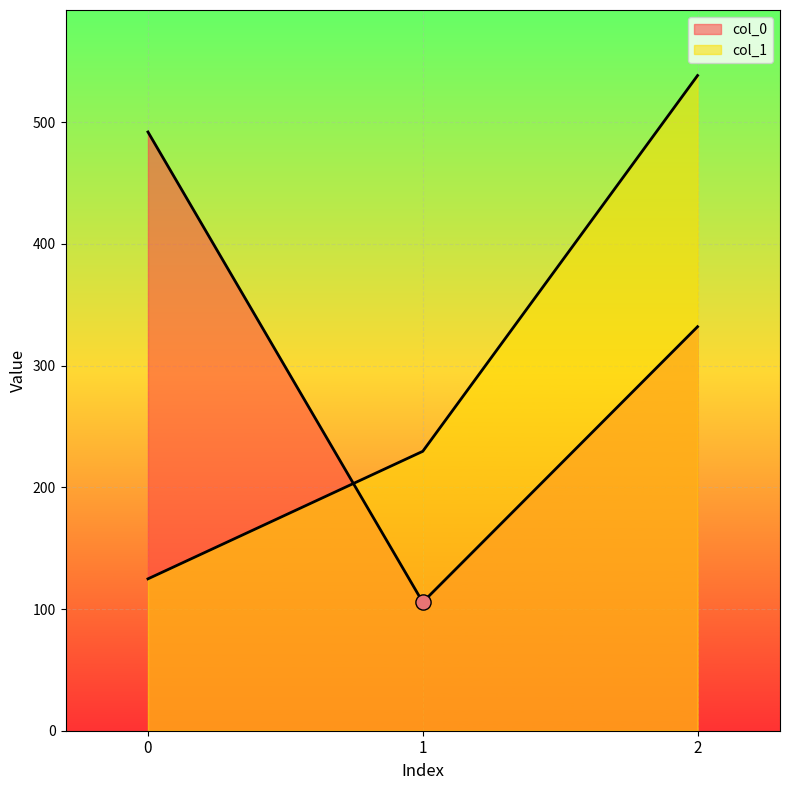

What is the total value across all series at 1?

335.2